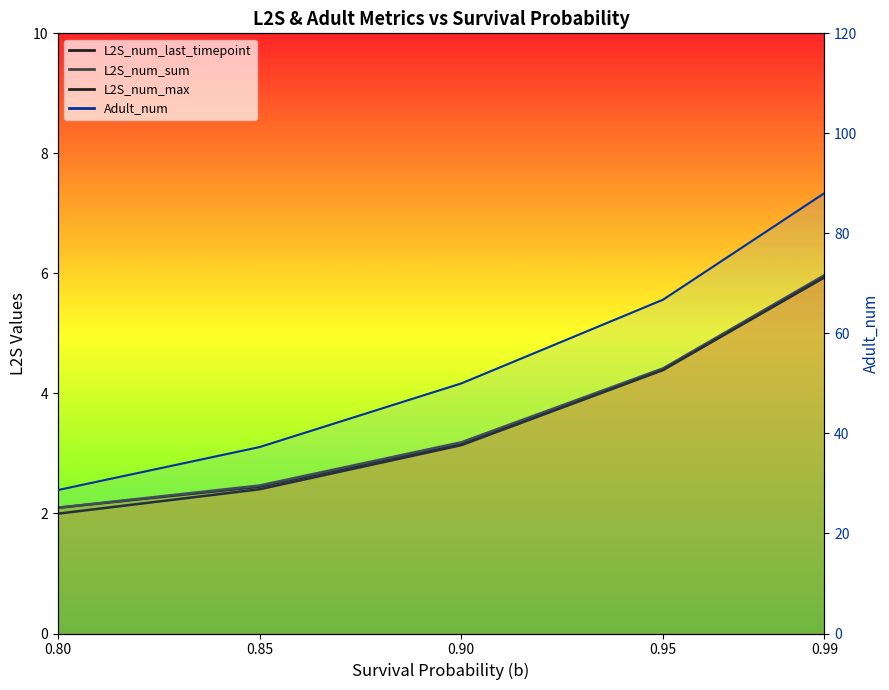

True or false: Adult_num and L2S_num_last_timepoint intersect in this chart.

False